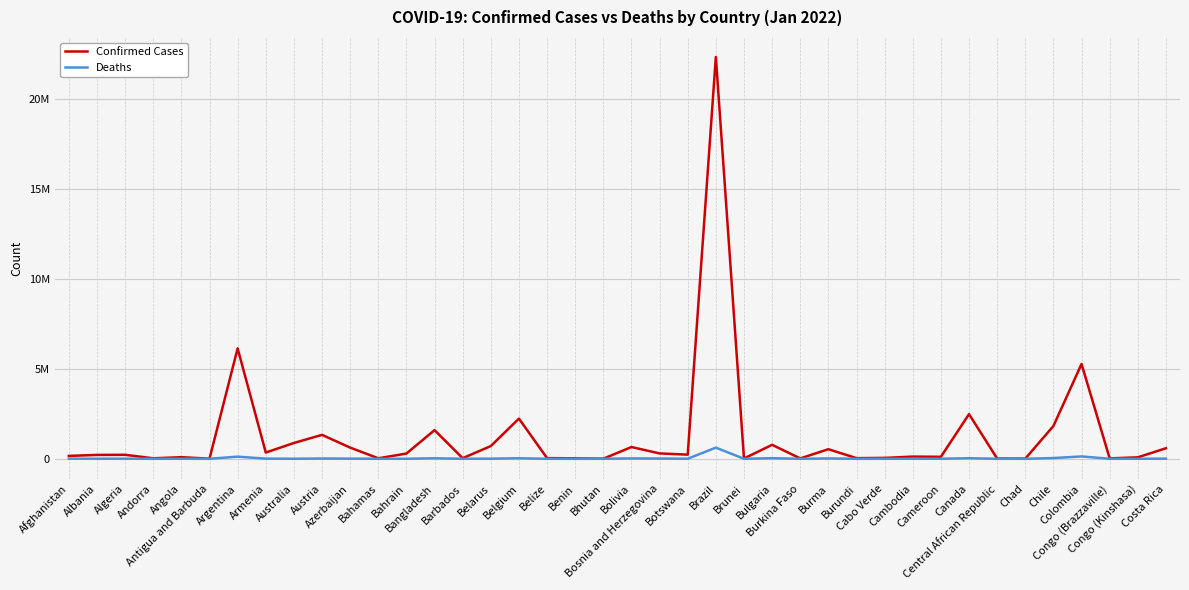

Does the chart have visible grid lines?

Yes